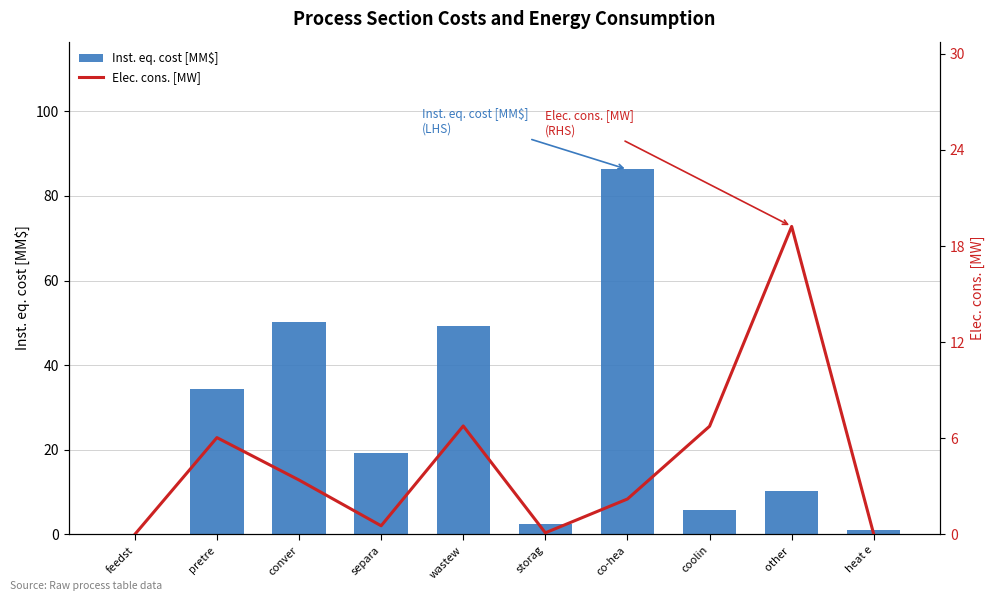

What is the label of the 9th bar from the right?

pretre